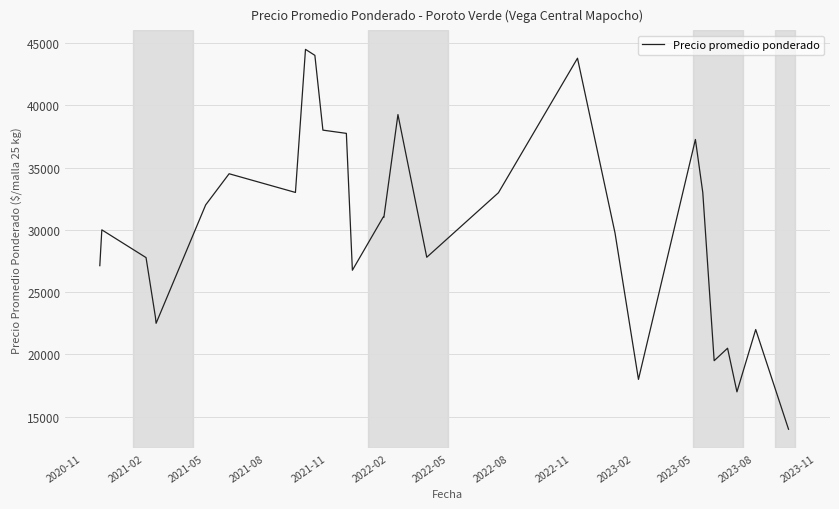

What is the greatest value displayed?

44480.0